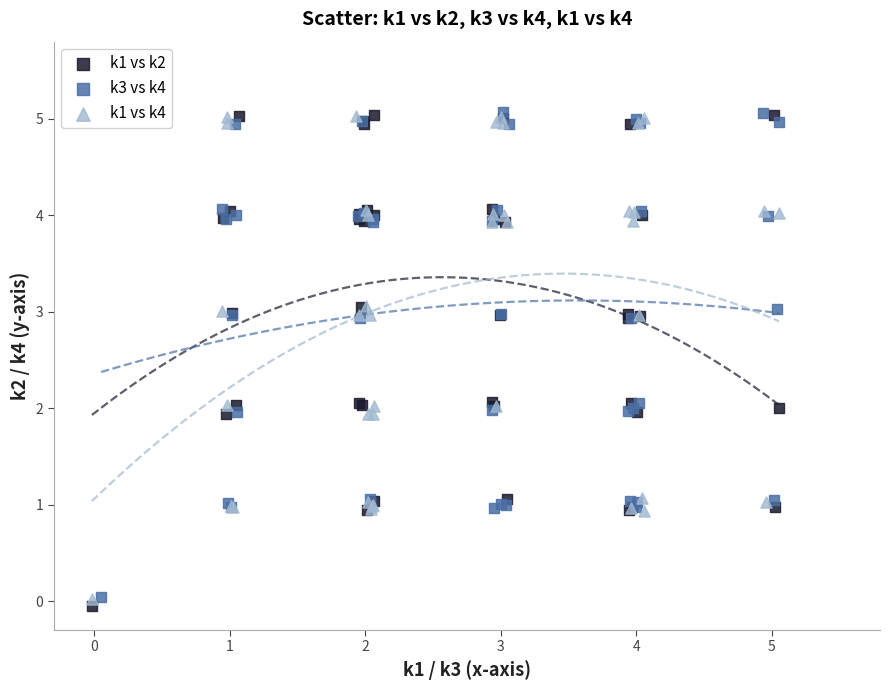

Which series has the widest spread of Y values?

k1 vs k2